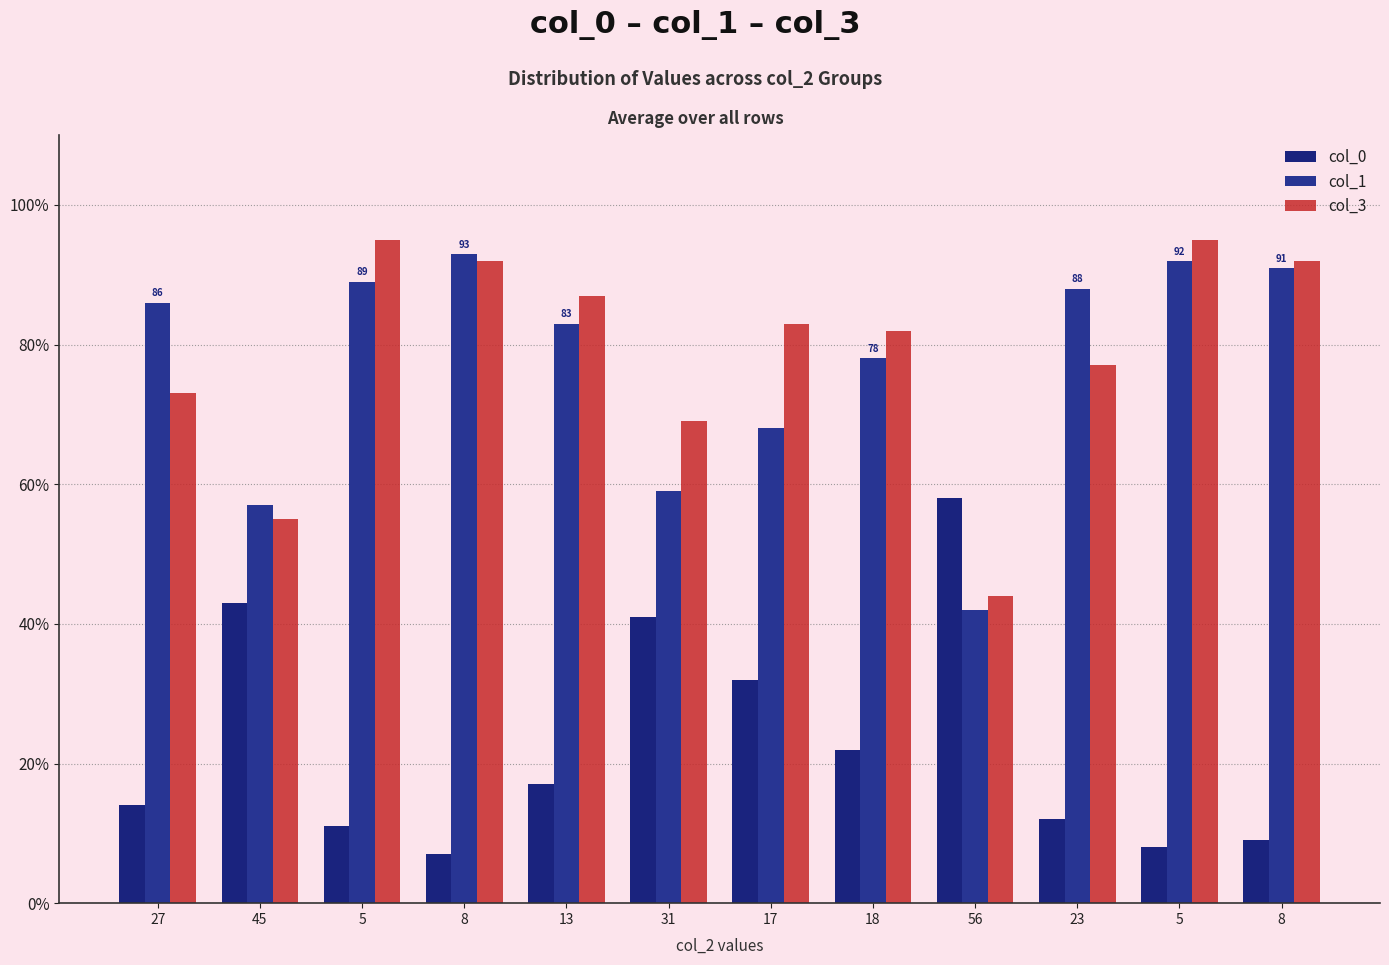

What is the sum of all col_1 values?

926